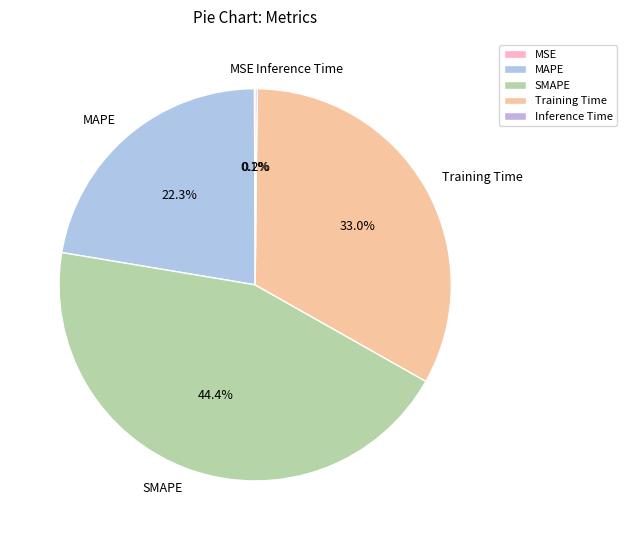

To the nearest percent, what is the difference between the largest and smallest slice percentages?

44%